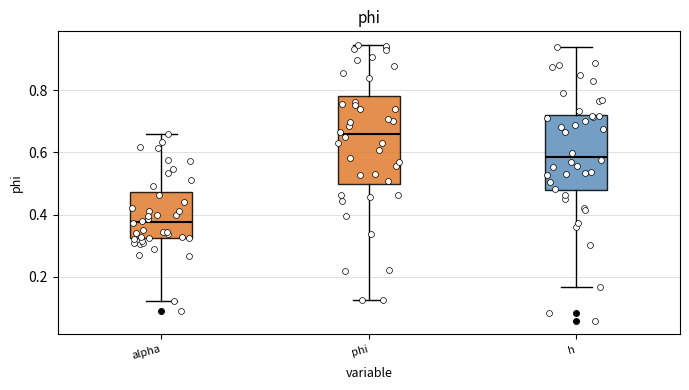

Which box's median line is the lowest?

alpha